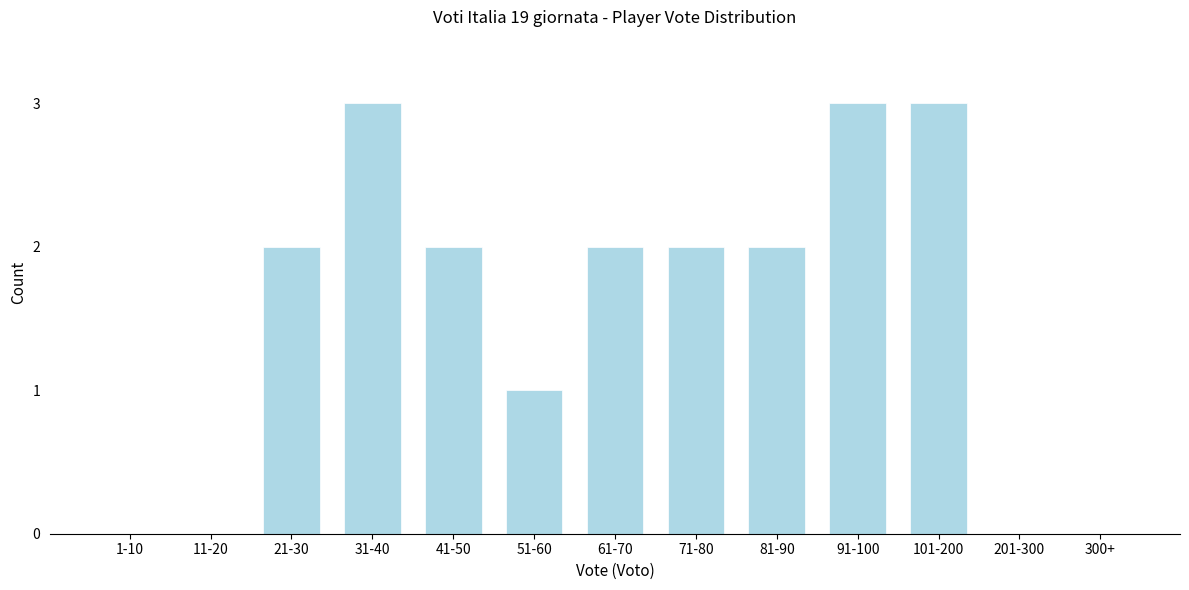

Reading left to right, what are all the values shown in this chart?

1-10=0	11-20=0	21-30=2	31-40=3	41-50=2	51-60=1	61-70=2	71-80=2	81-90=2	91-100=3	101-200=3	201-300=0	300+=0